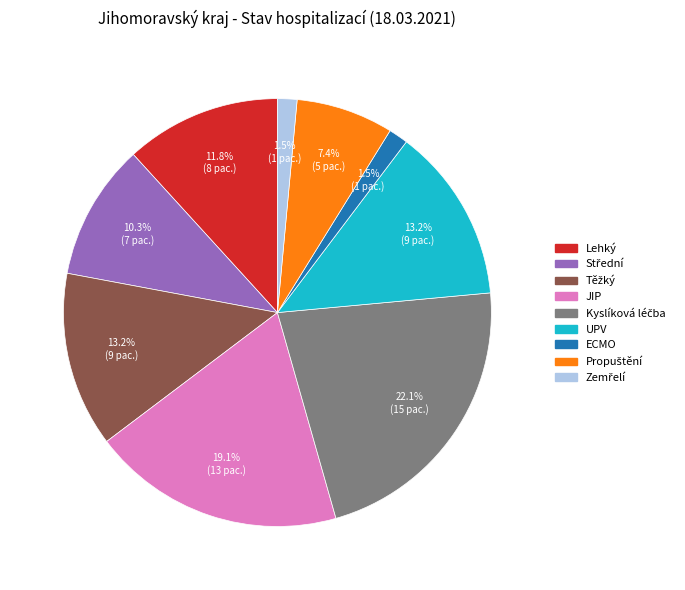

Is there a majority slice in this chart?

No